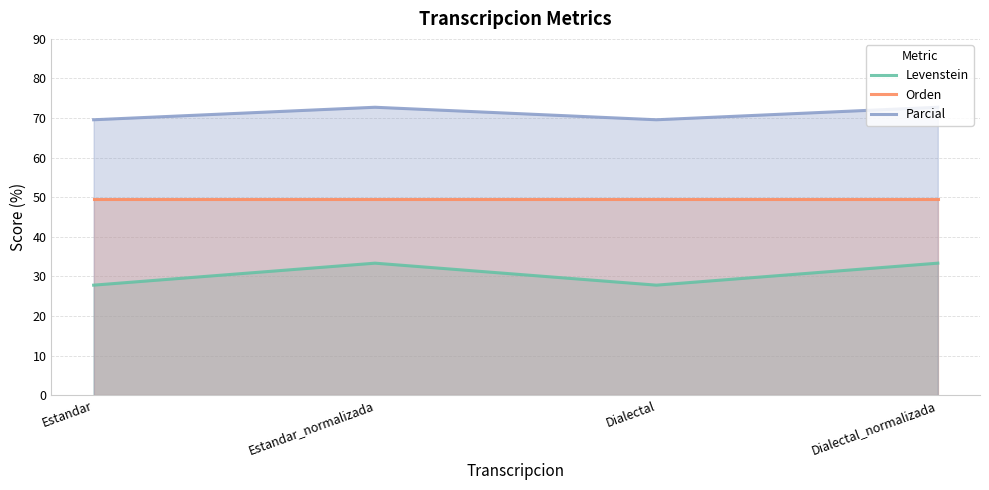

Reading left to right, what are all the values shown in this chart?

Levenstein: 27.8	33.3	27.8	33.3
Orden: 49.4	49.4	49.4	49.4
Parcial: 69.6	72.7	69.6	72.7